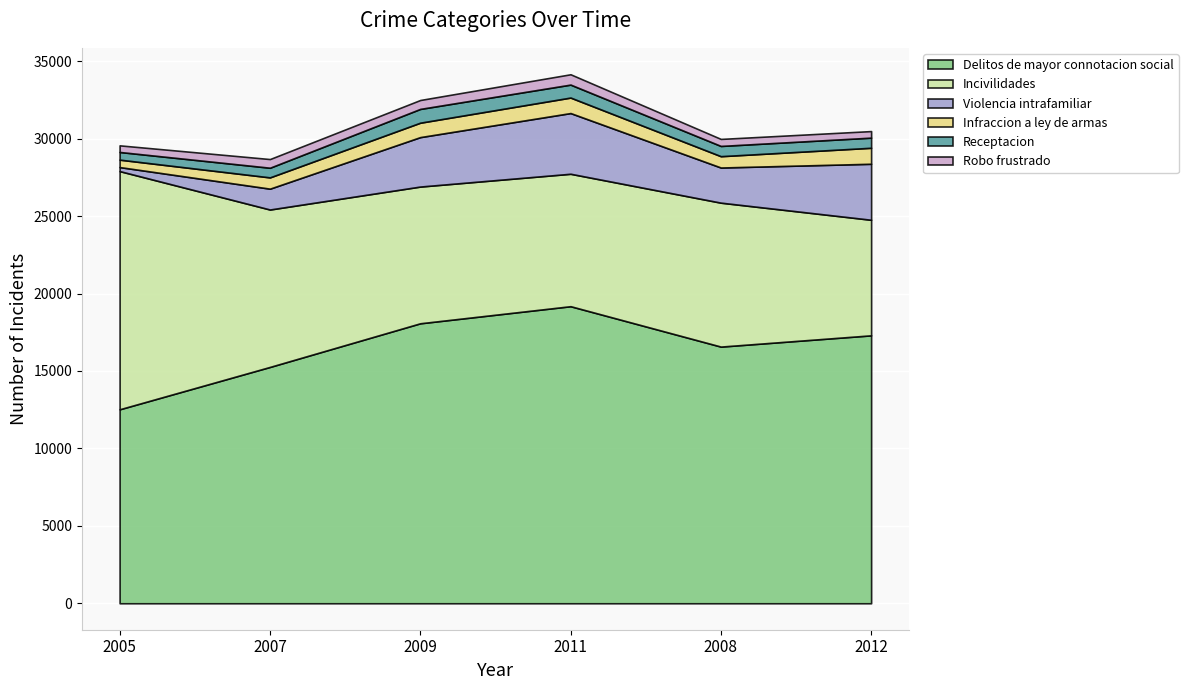

What is the value of the Robo frustrado point at the 2nd from the left?

560